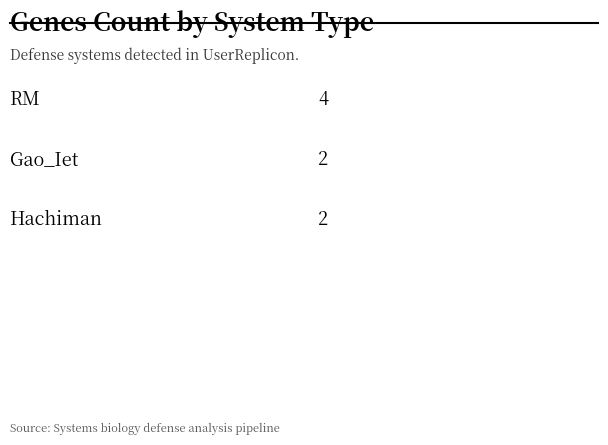

Reading left to right, what are all the values shown in this chart?

4	2	2